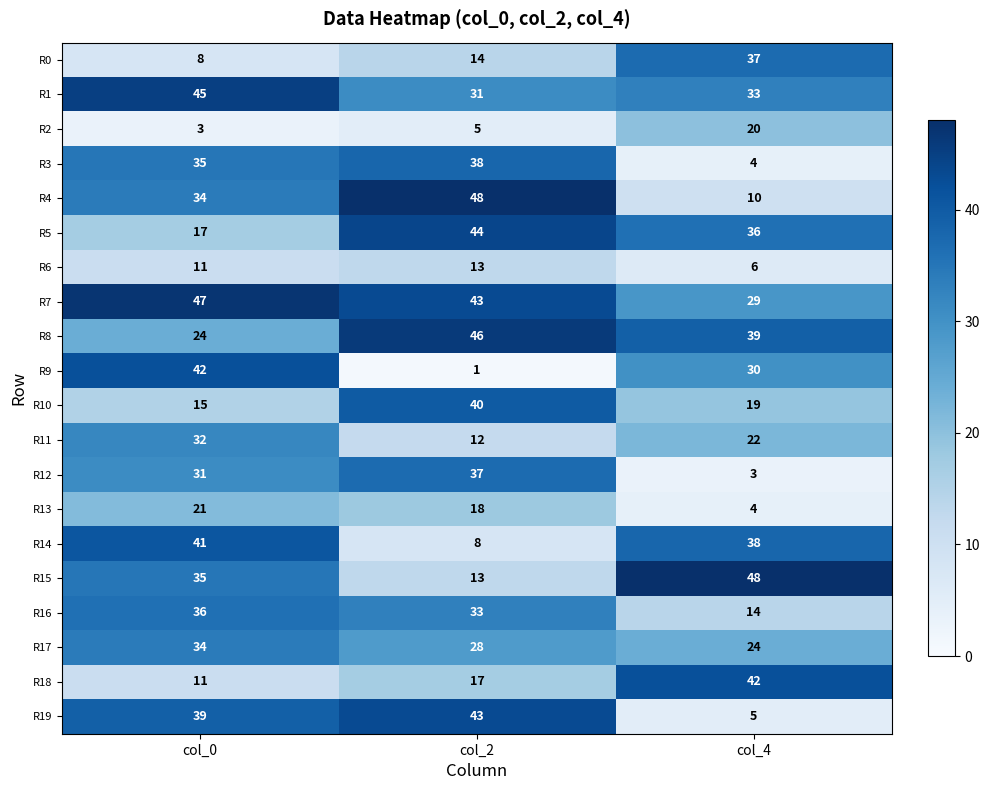

List the labels in order of R10 value, largest first.

col_2, col_4, col_0